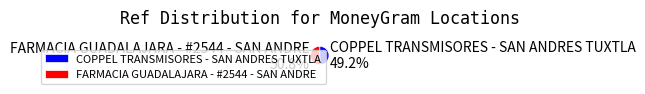

What is the majority slice?

FARMACIA GUADALAJARA - #2544 - SAN ANDRE